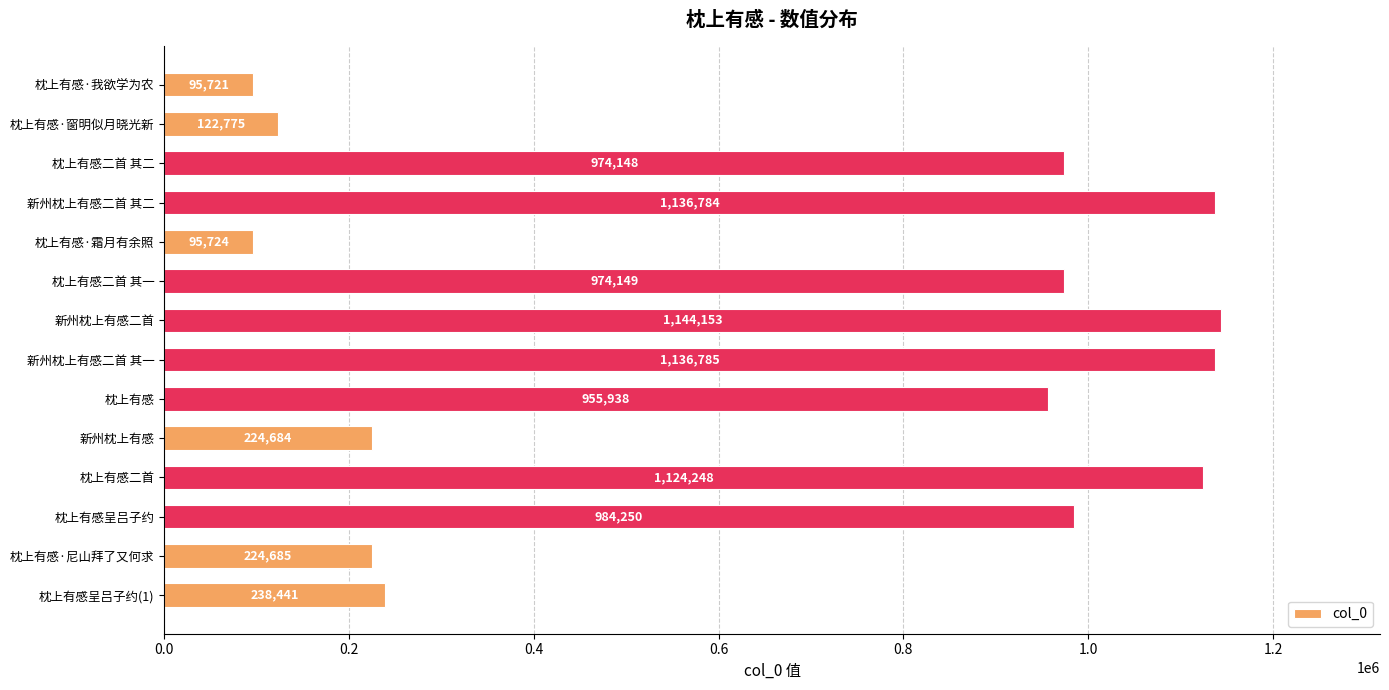

What is the label of the 4th bar from the bottom?

枕上有感二首